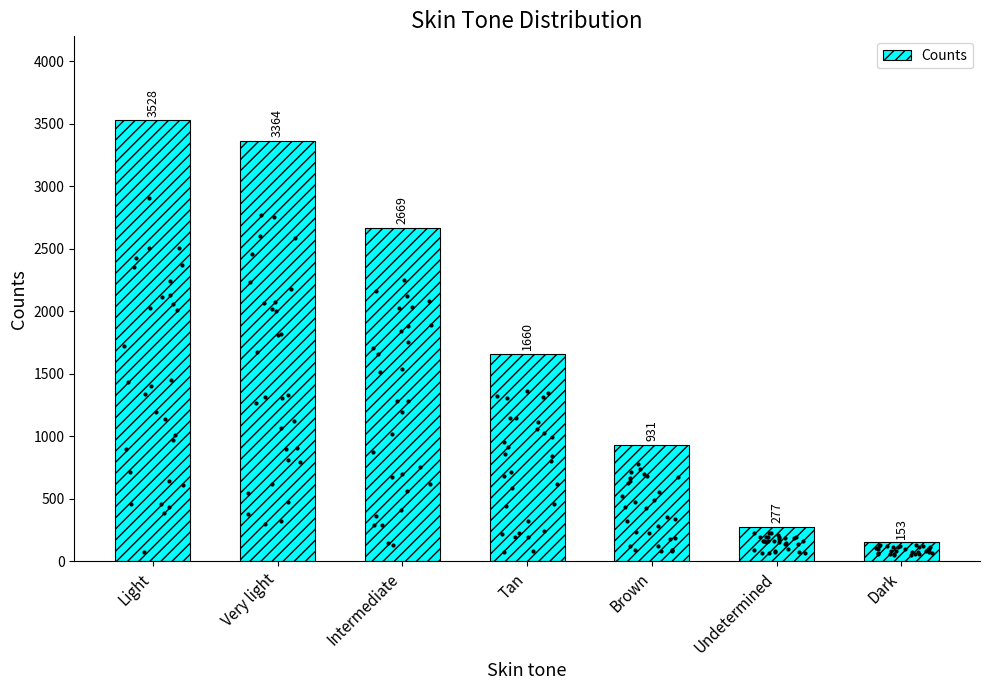

Which has a higher value, Light or Undetermined?

Light